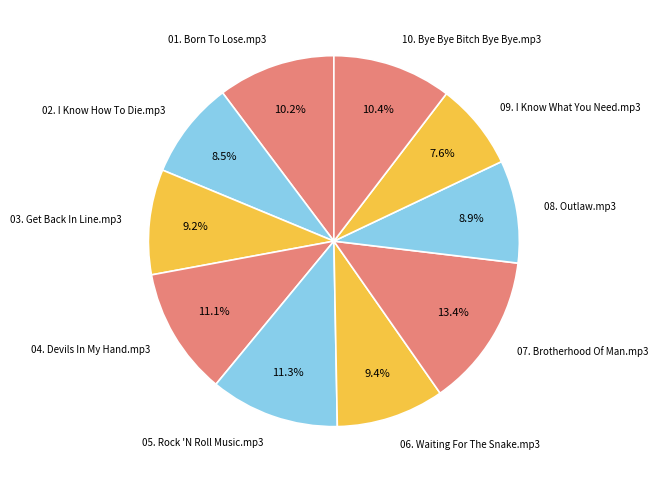

Is the sum of 03. Get Back In Line.mp3 and 07. Brotherhood Of Man.mp3 greater than half?

No